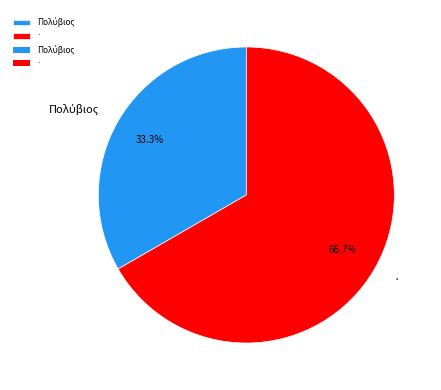

To the nearest percent, what percentage of the pie is ·?

67%